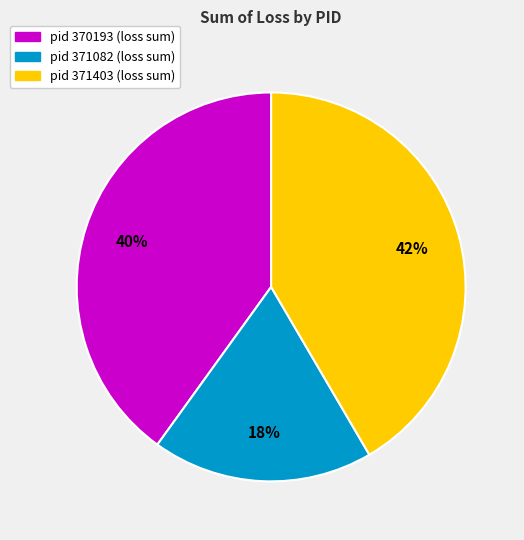

Is there any slice that represents more than half of the pie?

No